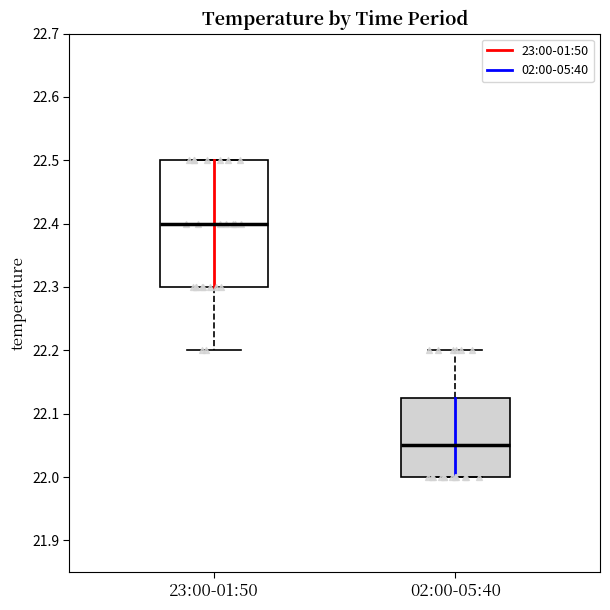

Which box has the highest median line?

23:00-01:50